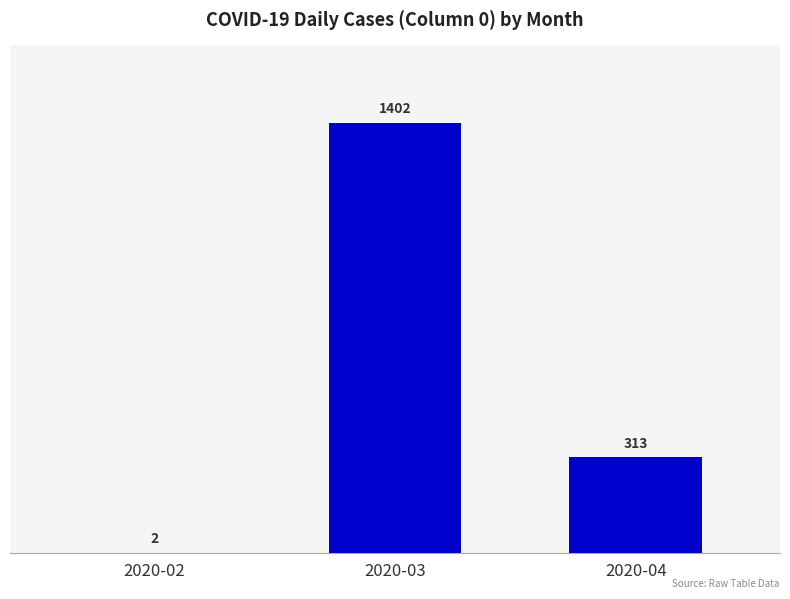

What is the maximum value shown in the chart?

1402